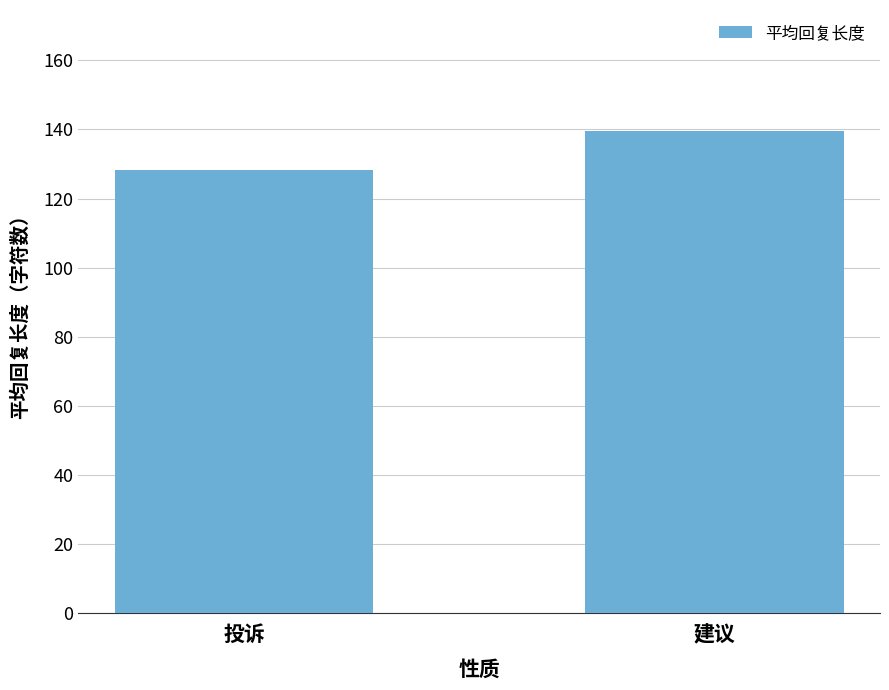

What is the change in value from 投诉 to 建议?

+11.4